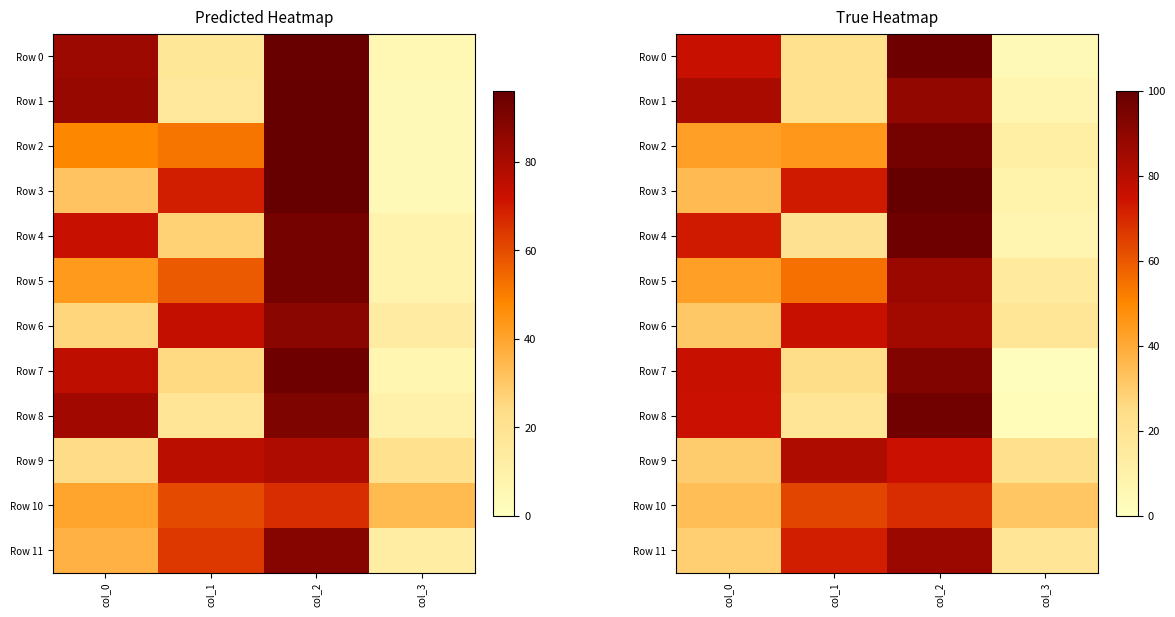

List the labels in order of Row 2 value, largest first.

col_2, col_1, col_0, col_3